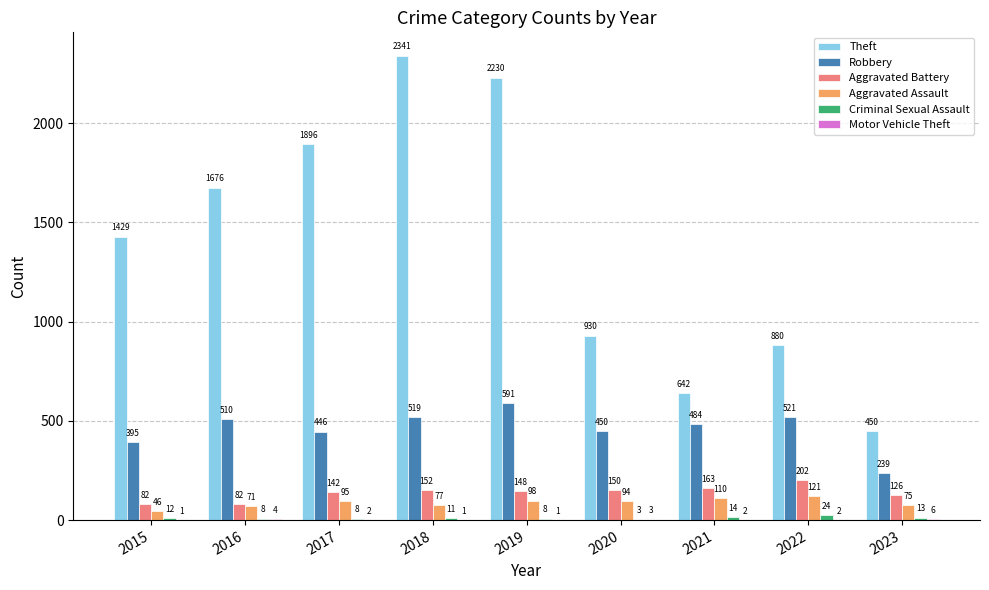

What is the average value of the Aggravated Assault series?

87